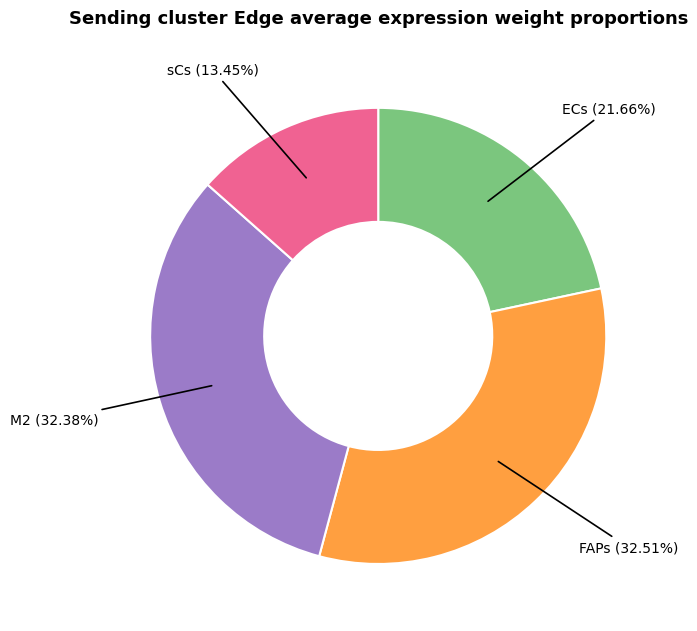

Is there a majority slice in this chart?

No